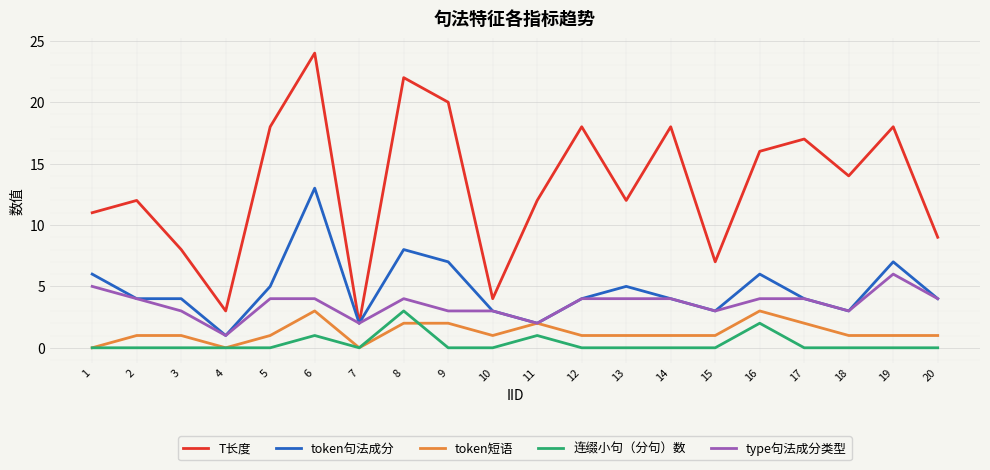

At which category does the chart reach its peak across all series?

6